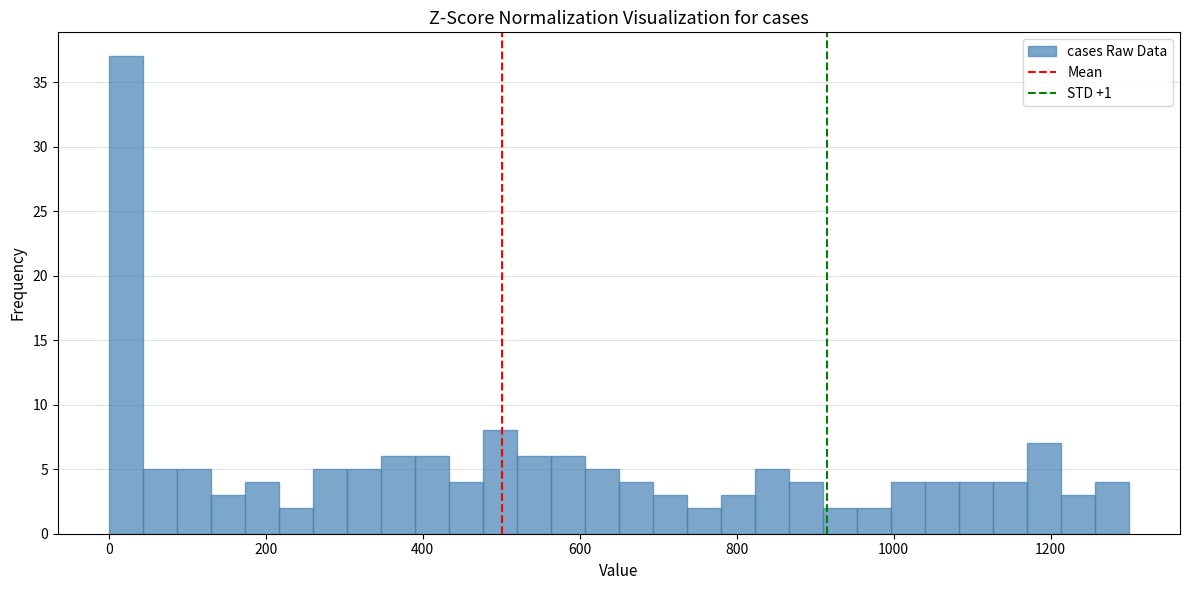

Around what value on the x-axis is the tallest bar? Give the approximate position of its centre, as read against the axis.

20